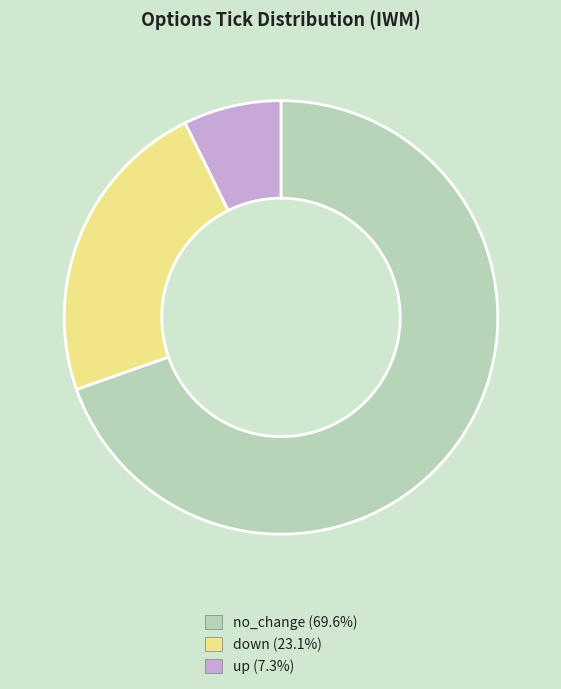

Approximately how many times larger is the value at down (23.1%) compared to up (7.3%)?

3.2